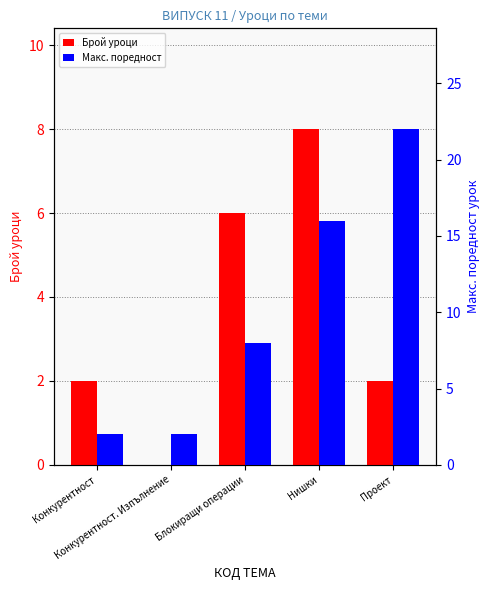

How many categories are shown in the chart?

5